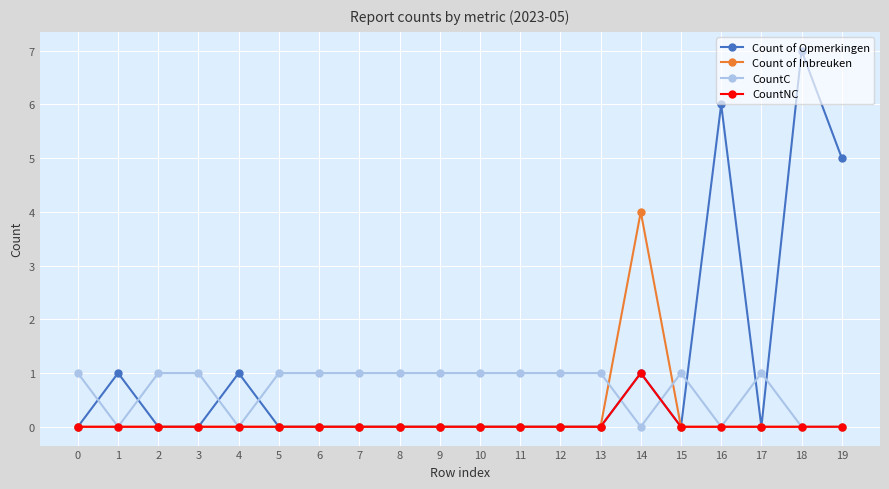

How many CountC values are between 0 and 1?

20